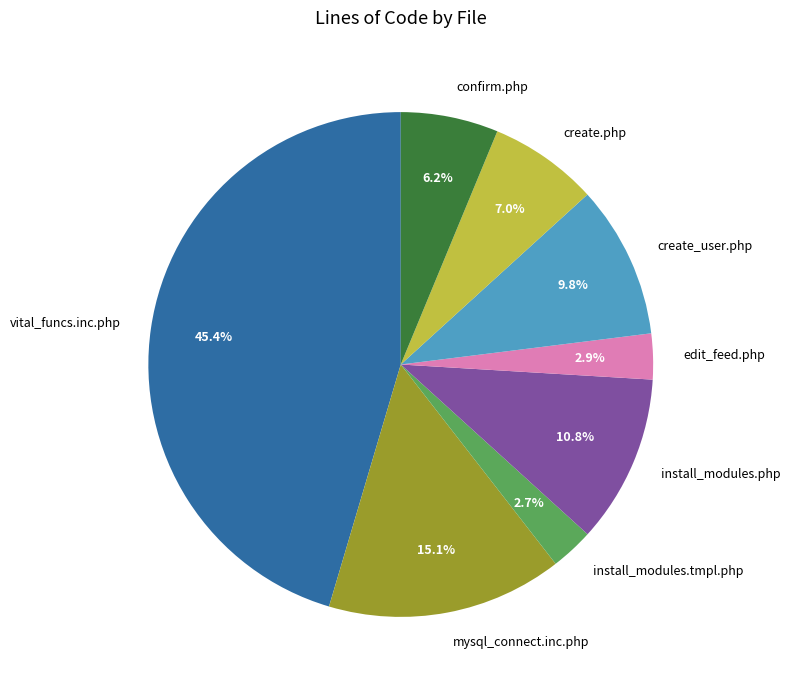

Which slice is the largest?

vital_funcs.inc.php